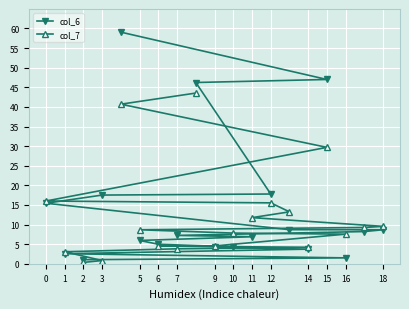

True or false: col_6 has a value of 4.2 at 9.

True